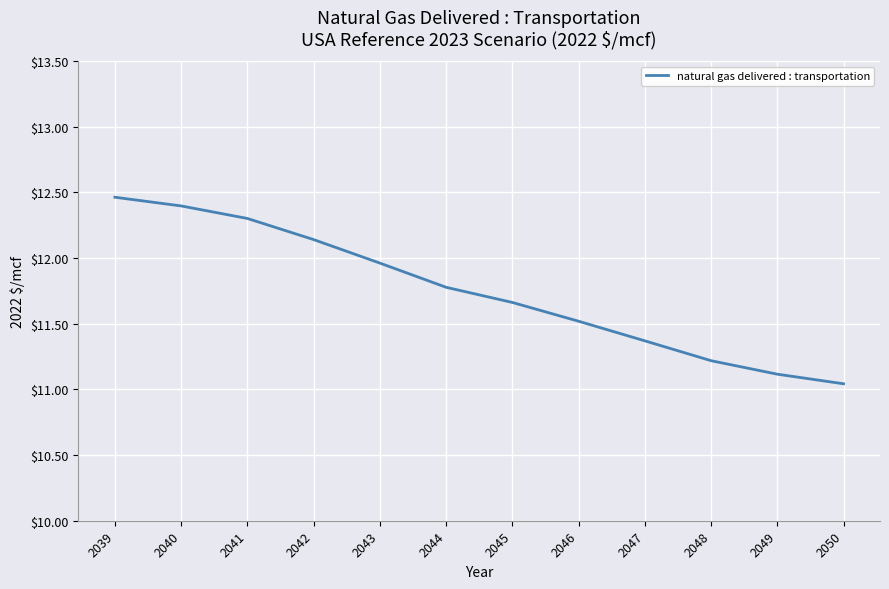

What is the change in value from 2040 to 2049?

-1.3